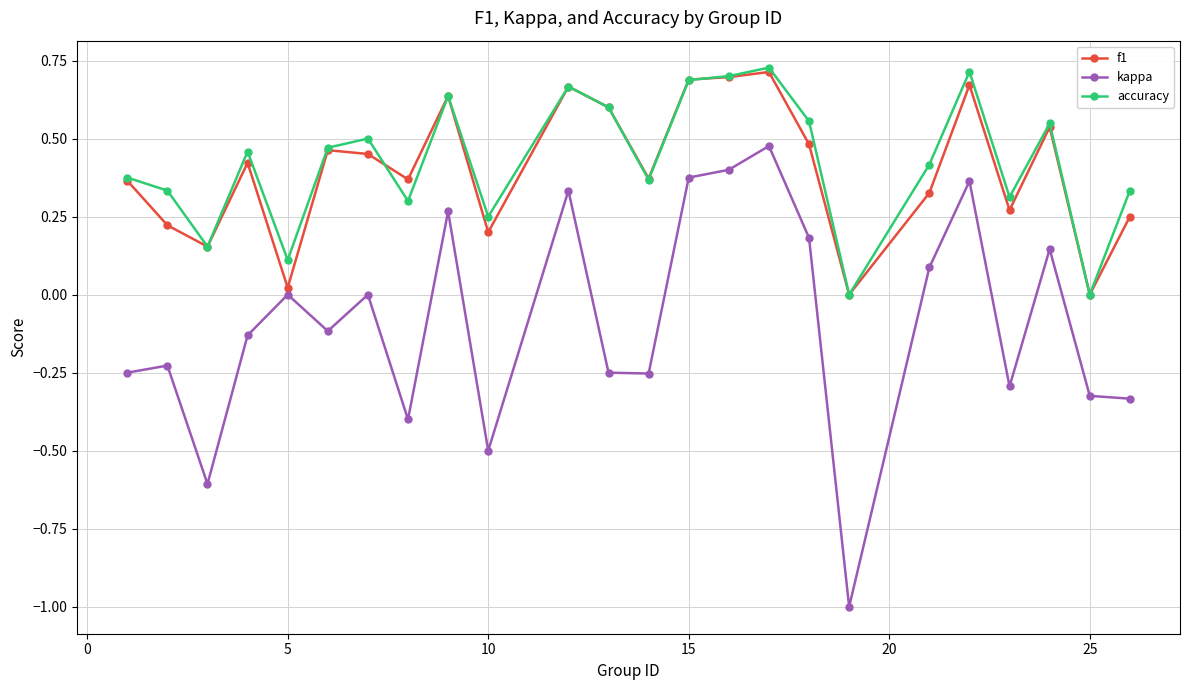

How many accuracy values are between 0 and 1?

24